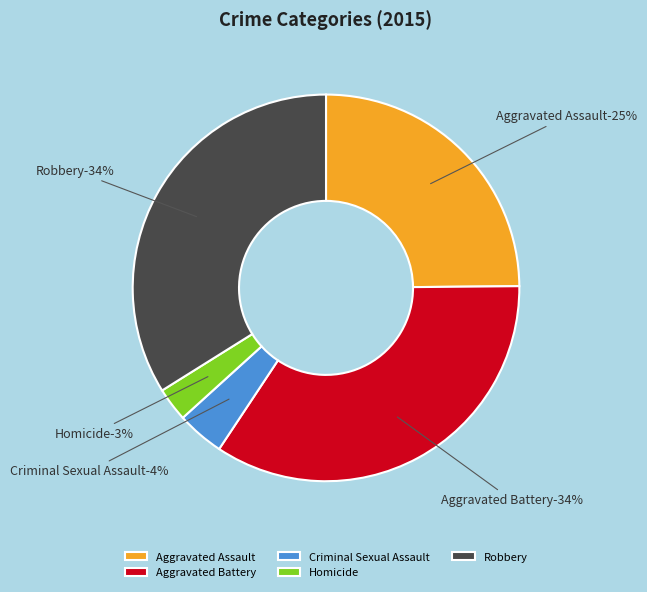

True or false: Aggravated Assault accounts for 38% of the total.

False